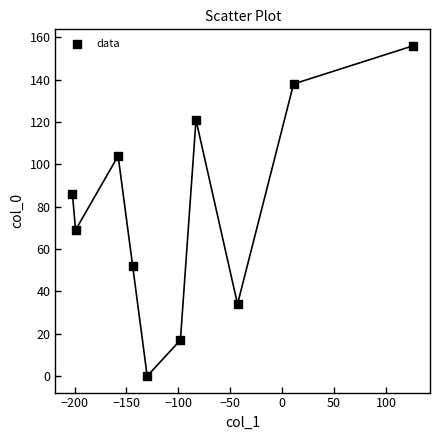

What is the range of X values (max minus min)?

328